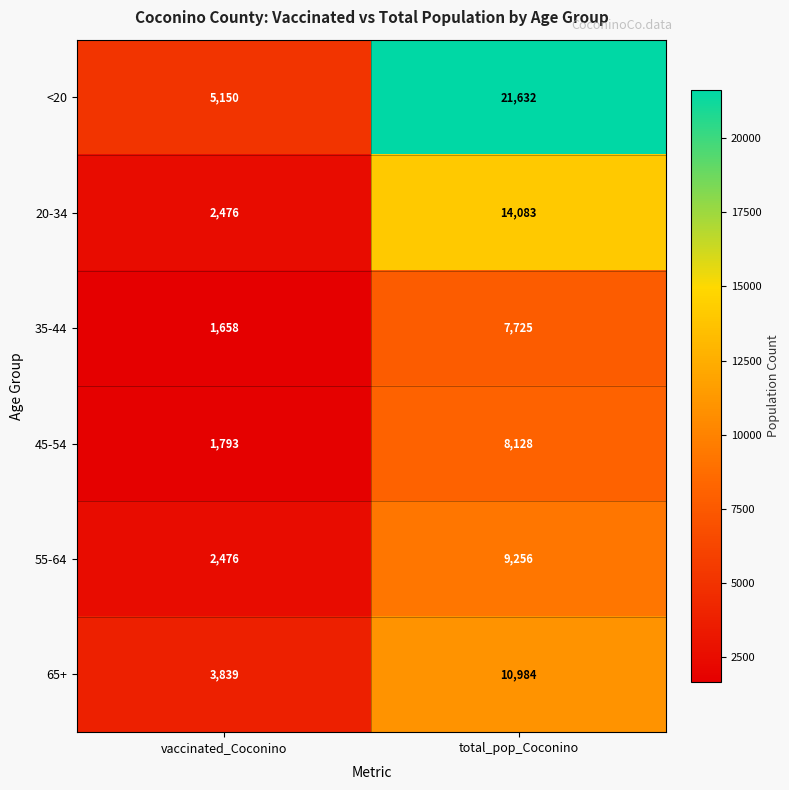

Which series has the widest spread of values?

<20